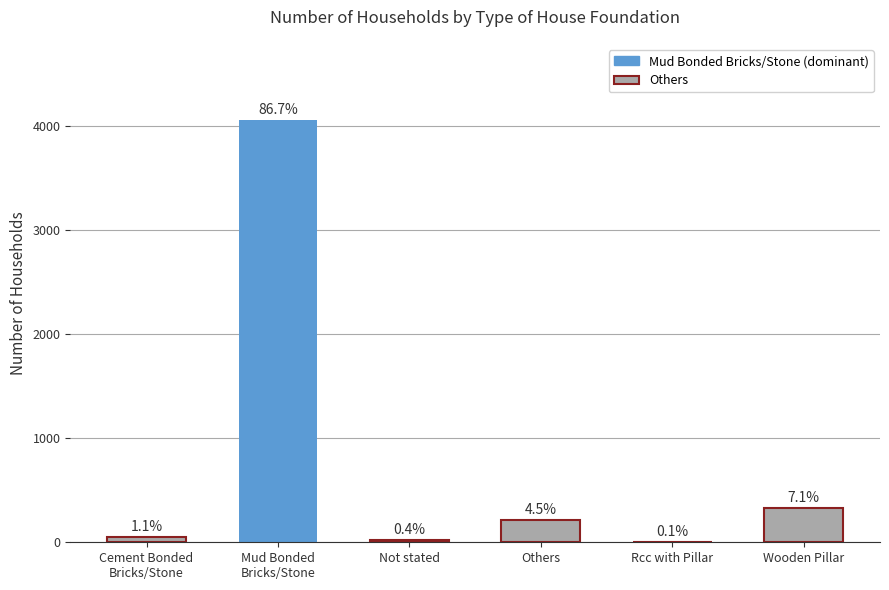

Are the bars horizontal?

No